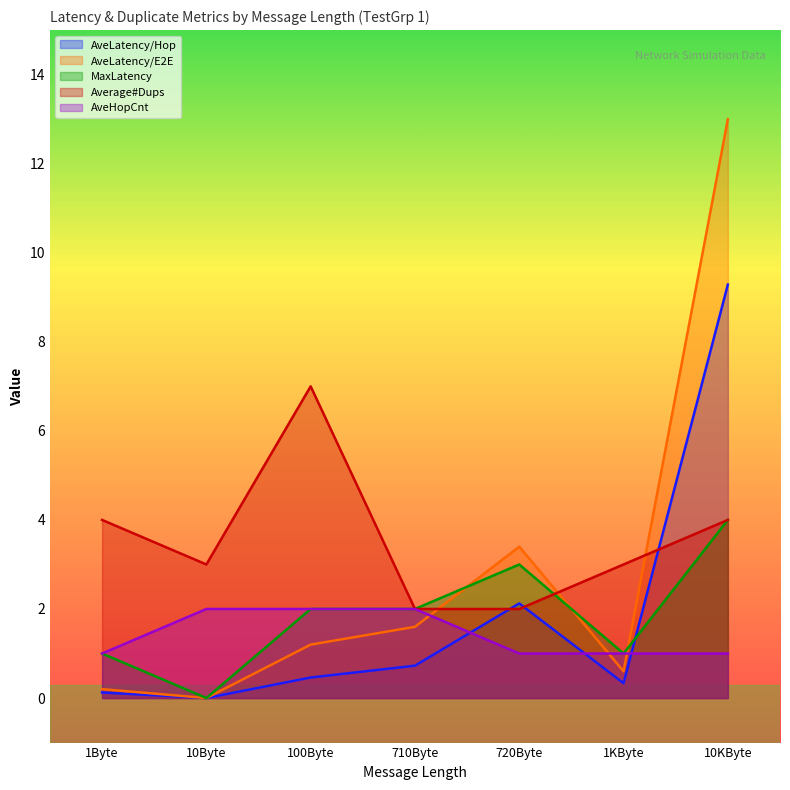

How many lines are shown in the chart?

5